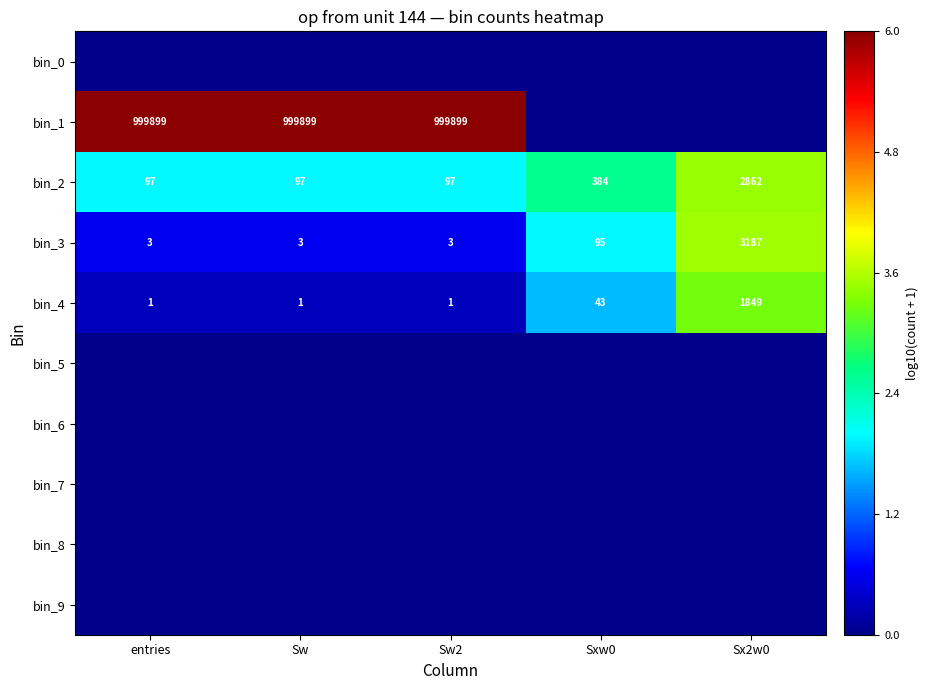

Which label corresponds to the smallest value in the chart?

entries